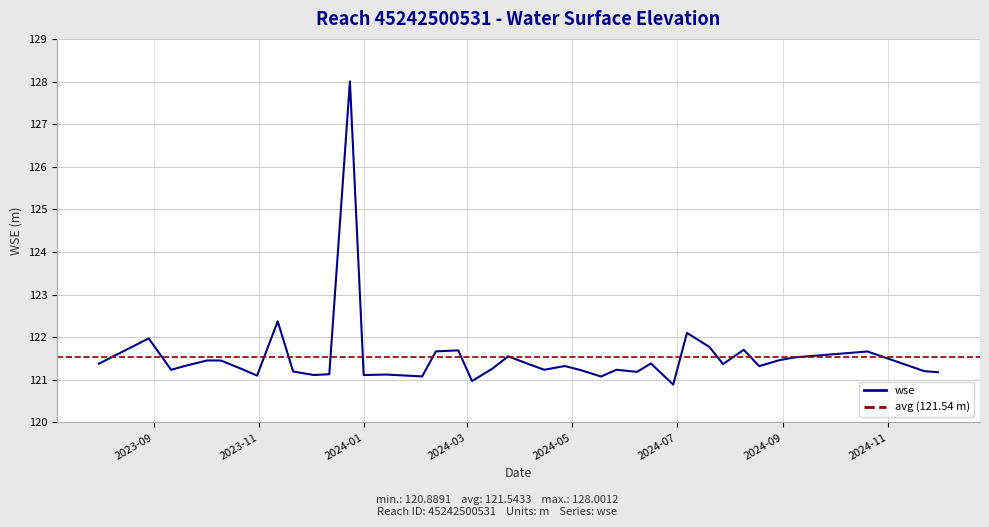

How many interior local peaks (higher than both neighbors) does the data have?

13